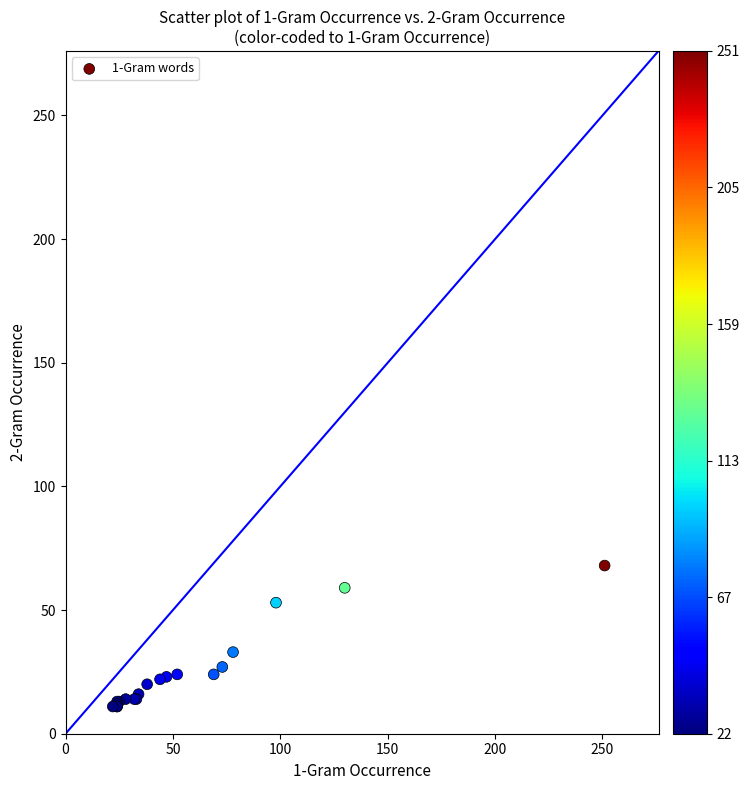

What Y value in the scatter plot is closest to 39?

33